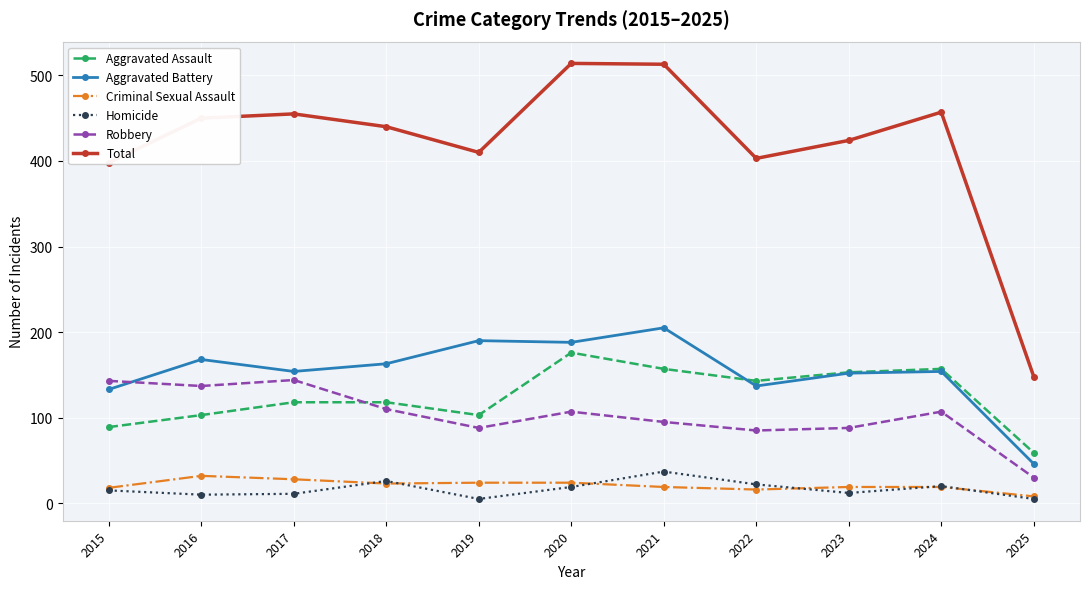

Which series has the largest range (max minus min)?

Total